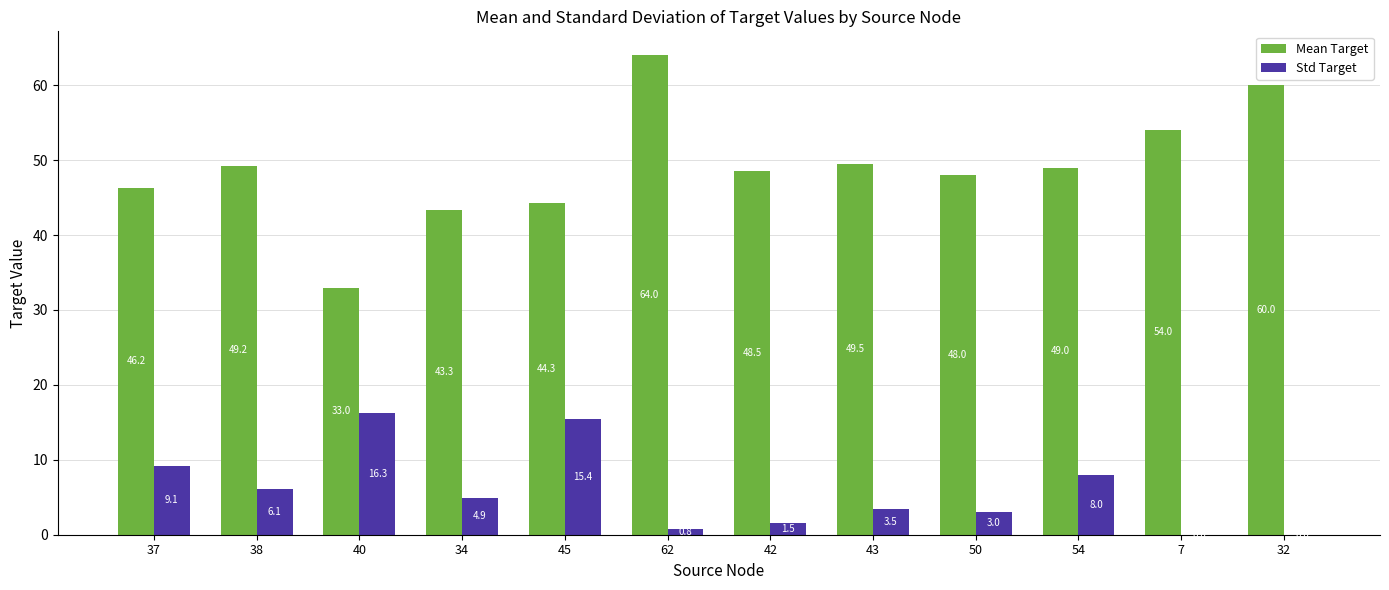

How many groups of bars are there?

12